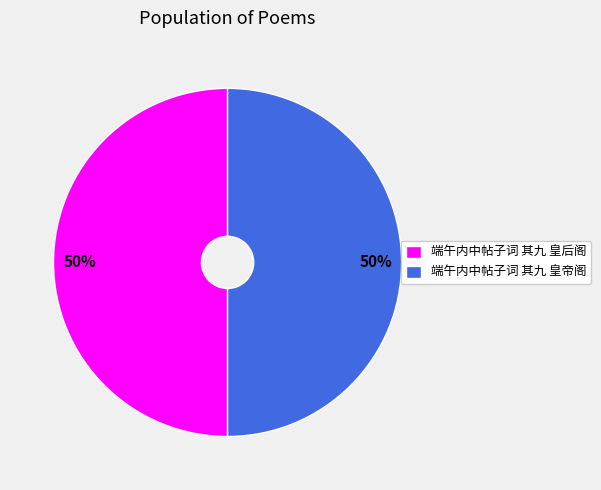

True or false: 端午内中帖子词 其九 皇后阁 accounts for 50% of the total.

True